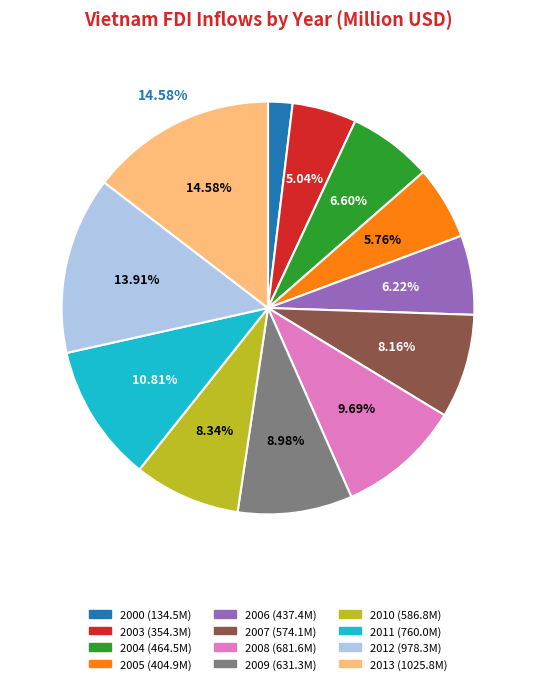

What percentage is the 2007 slice, to the nearest percent?

8%